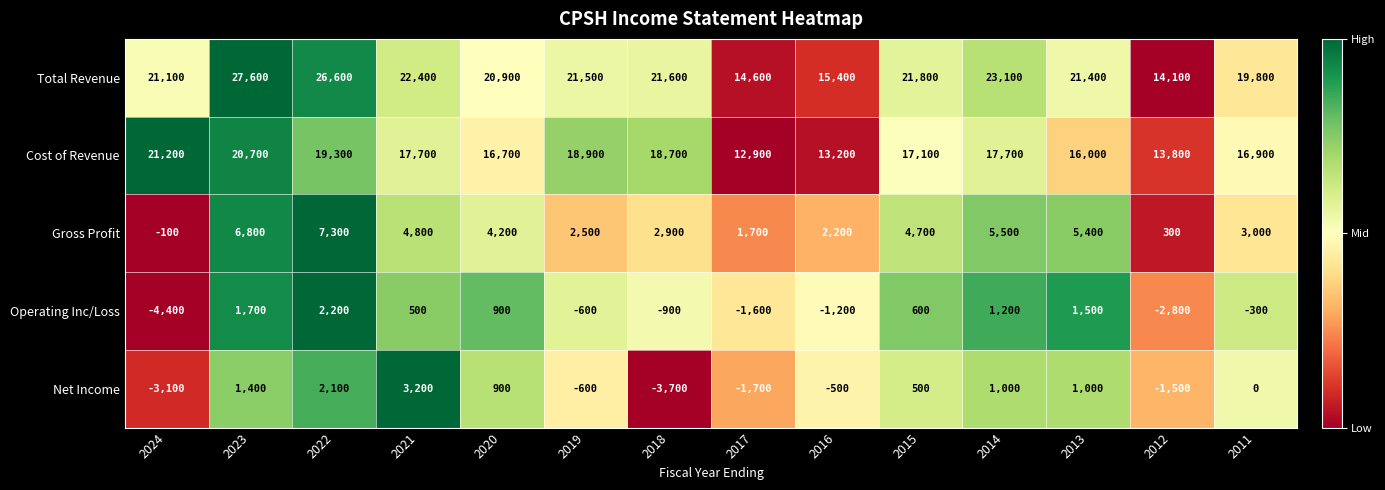

Where does the Cost of Revenue series first go above 17700?

2024